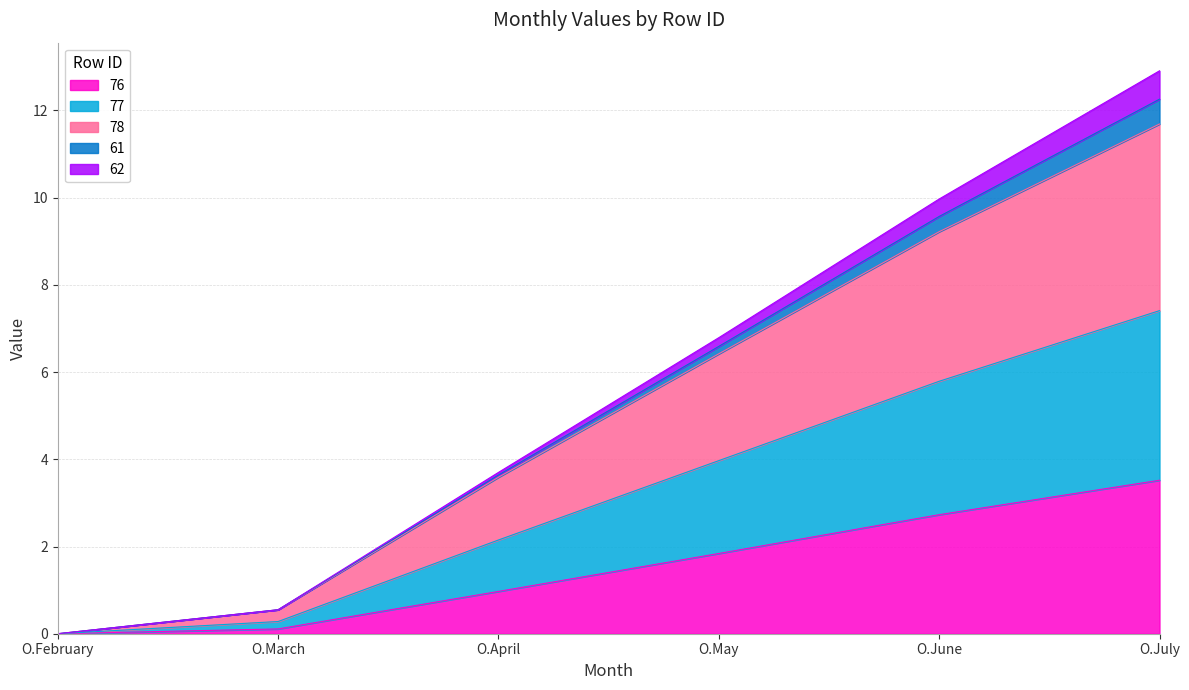

Which series has the widest spread of values?

78